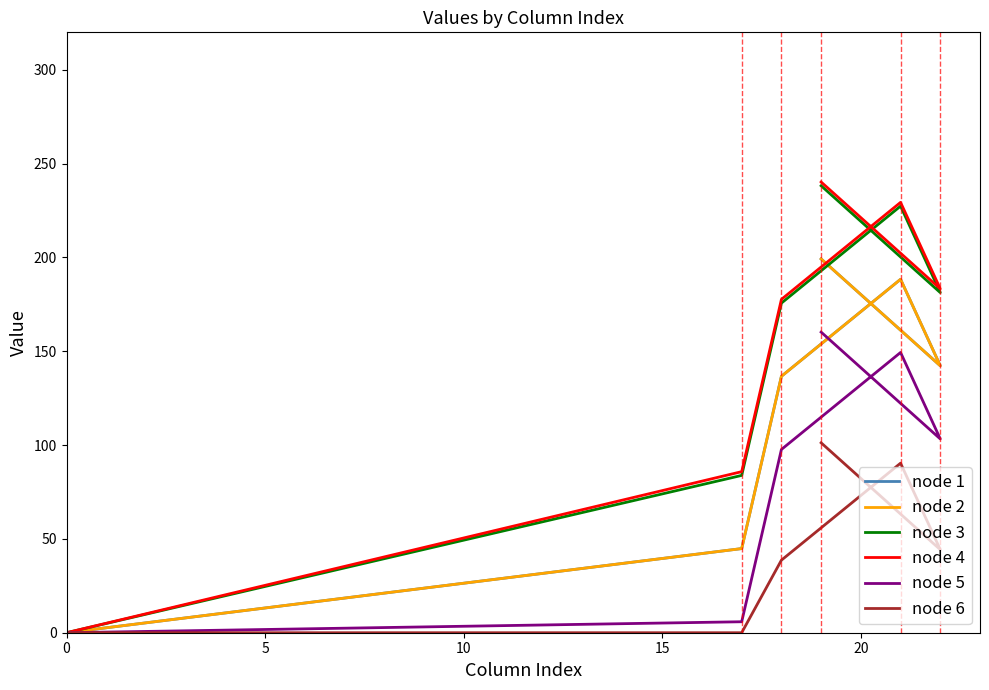

What is the difference between the second highest and minimum values in the node 6 series?

90.4